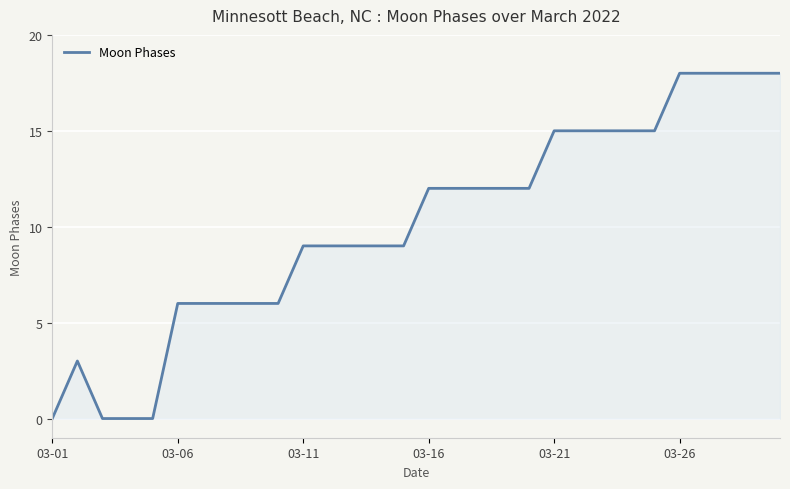

How many lines are shown in the chart?

1